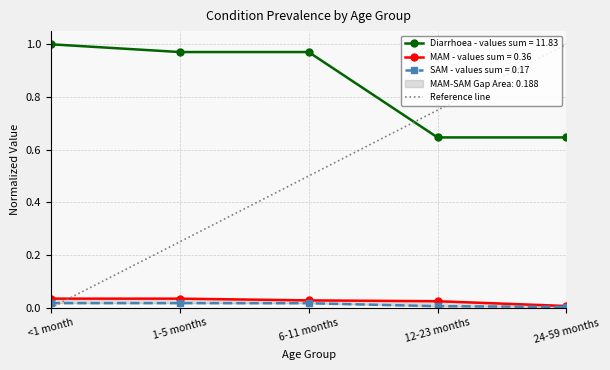

What is the difference between the maximum and minimum values?

1